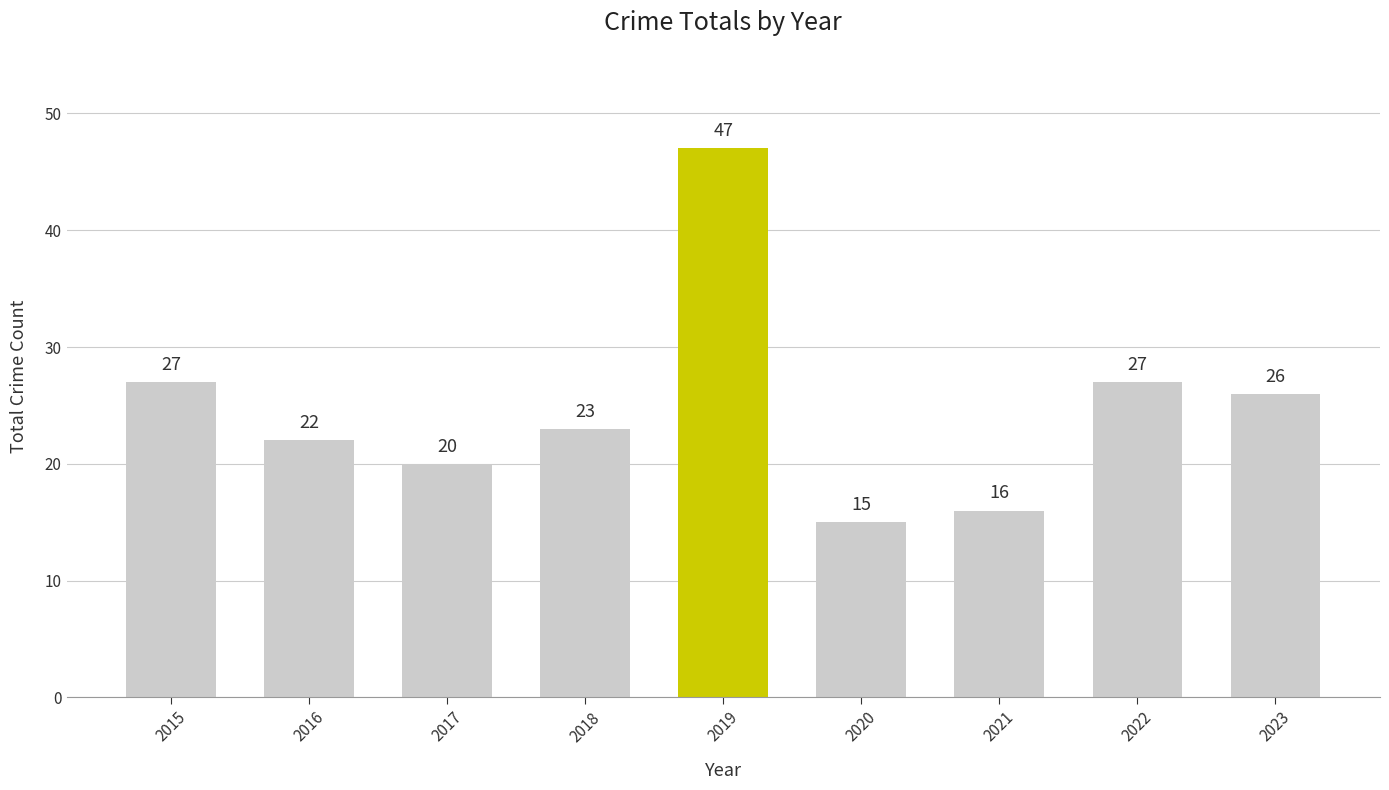

What is the value of the 7th bar from the left?

16